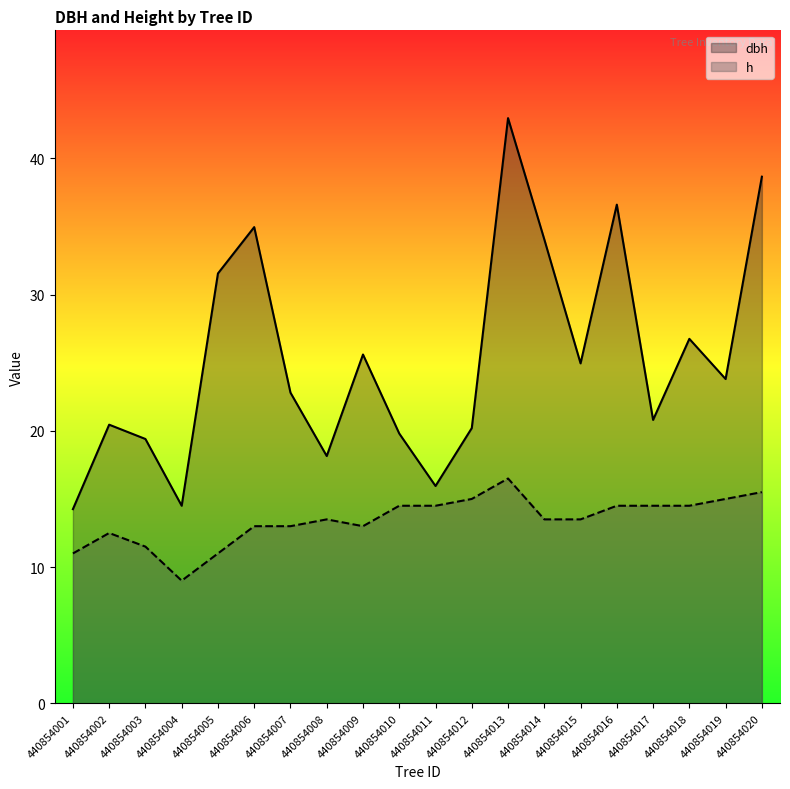

What is the spread (max minus min) of values at 440854013?

26.5